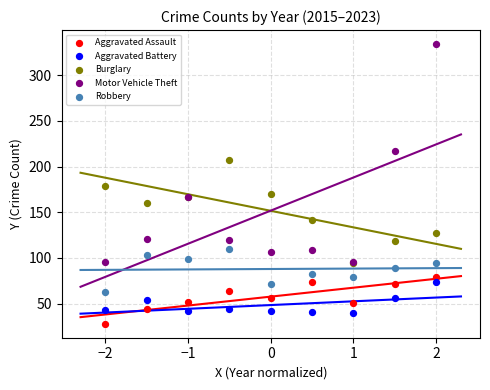

Which series has the largest Y range (max minus min)?

Motor Vehicle Theft